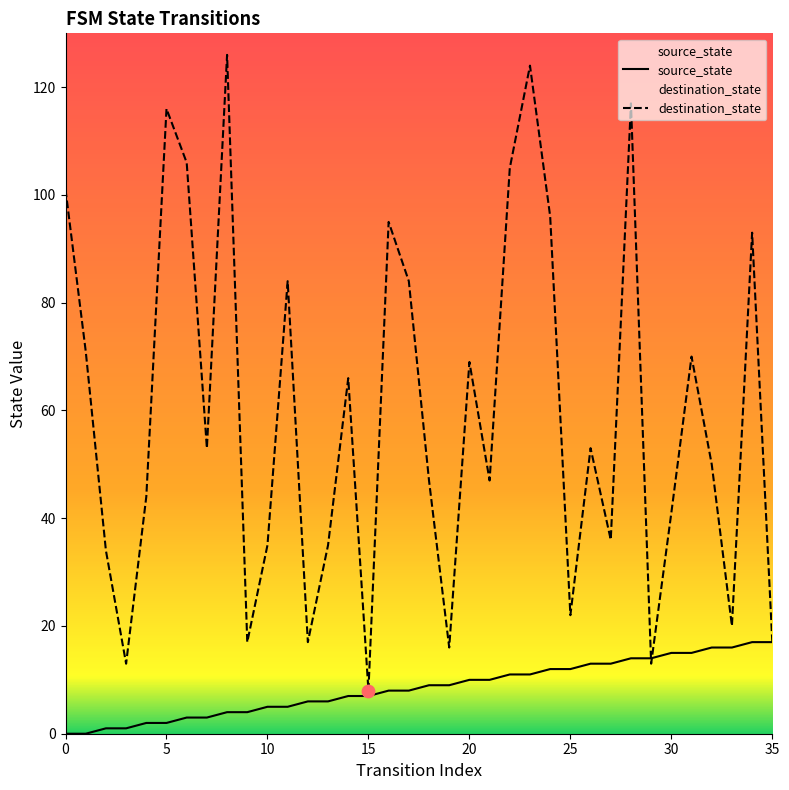

What are all the series names shown in the legend?

source_state, destination_state